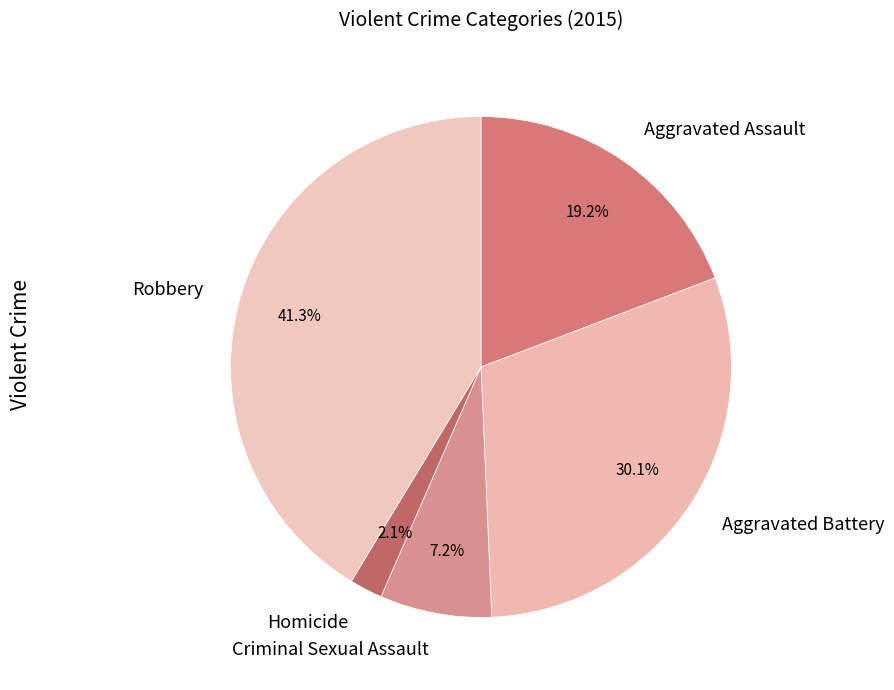

True or false: Homicide accounts for 2% of the total.

True